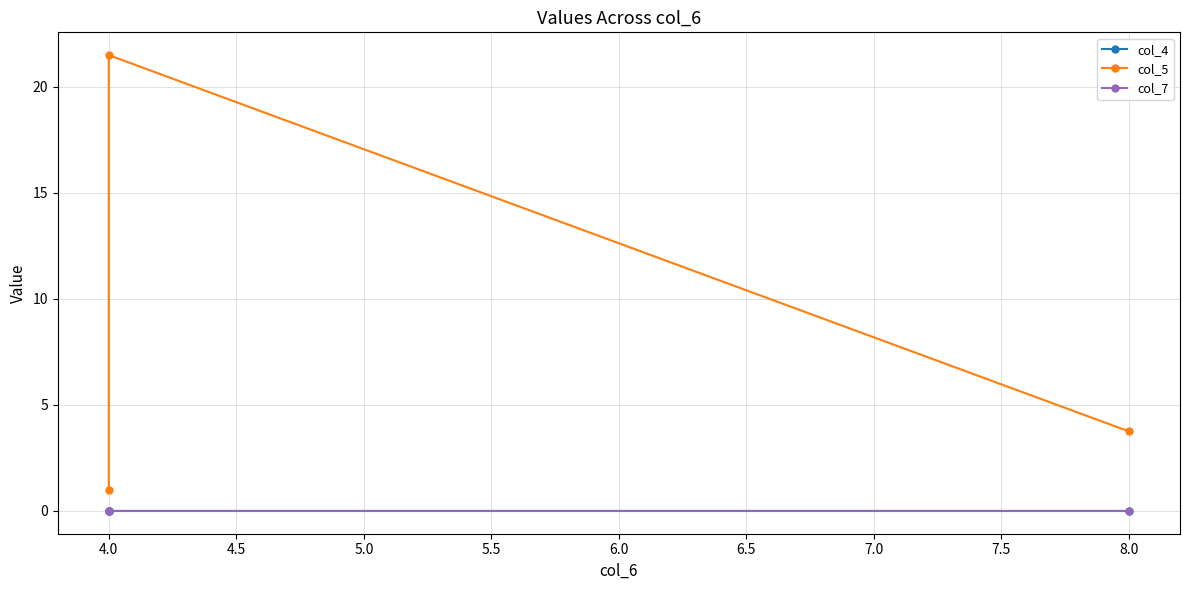

Which series changed the most between 3.5 and 4.0?

col_5